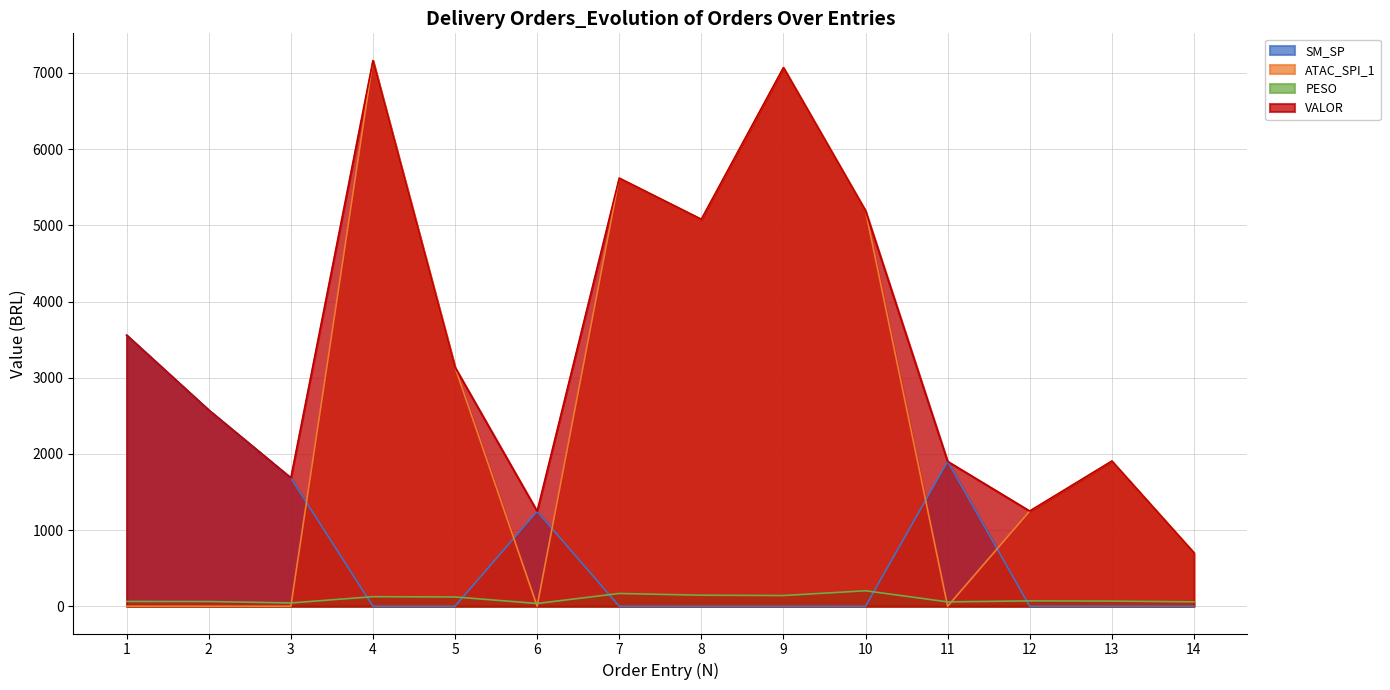

At which category is the sum across all series the highest?

4